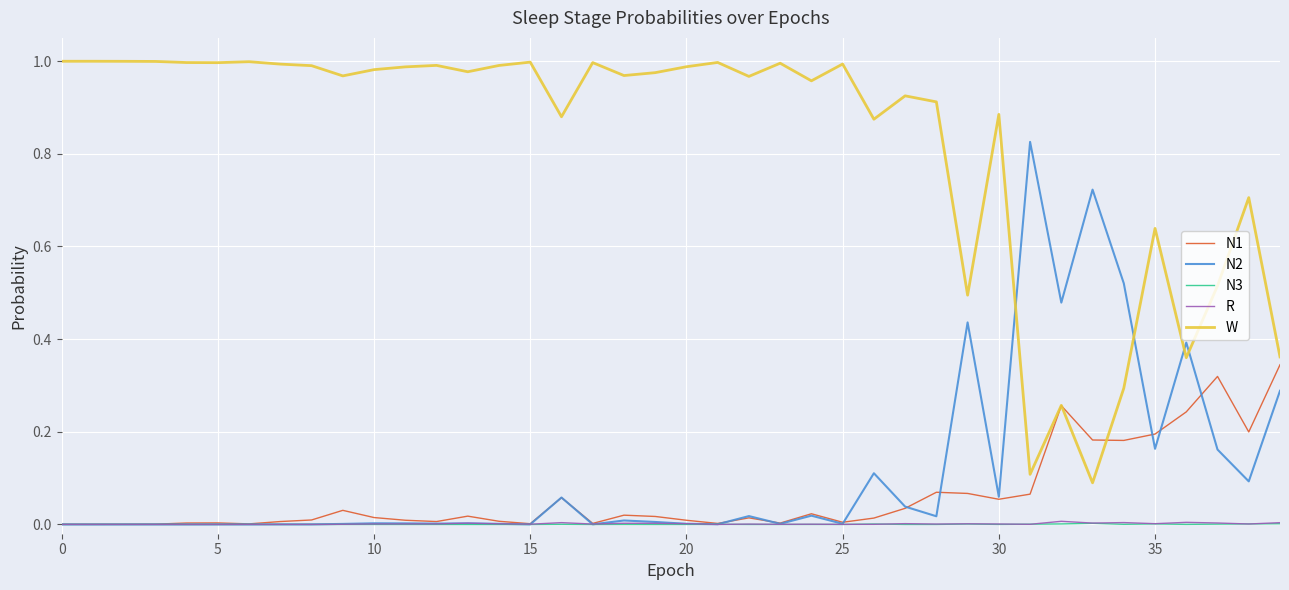

At how many categories does at least one series exceed 0?

40